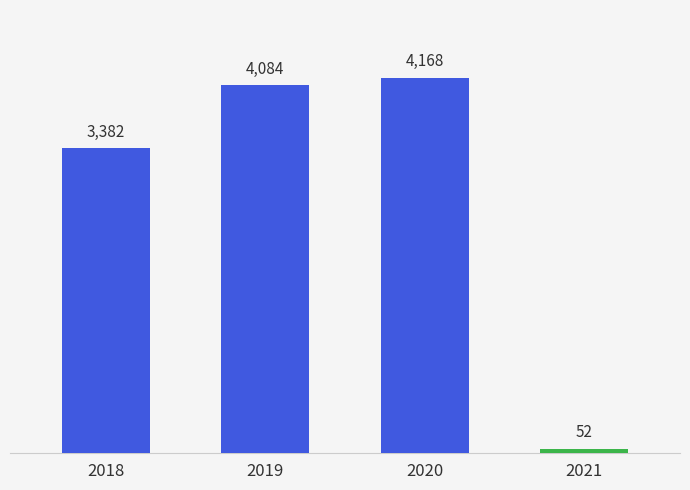

What is the value of the 3rd bar from the left?

4168